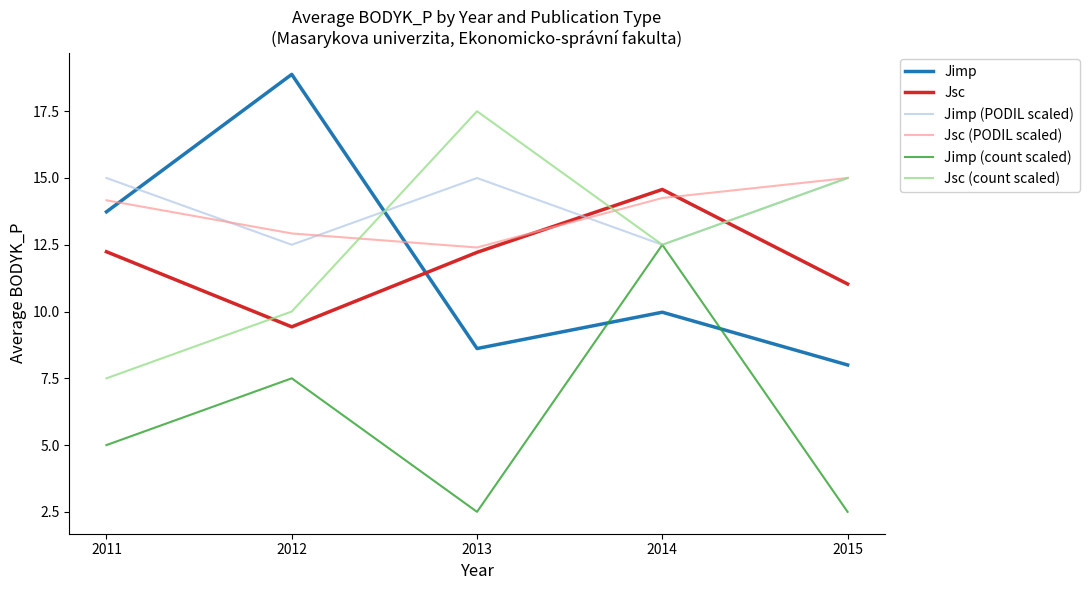

Which series has the widest spread of values?

Jimp